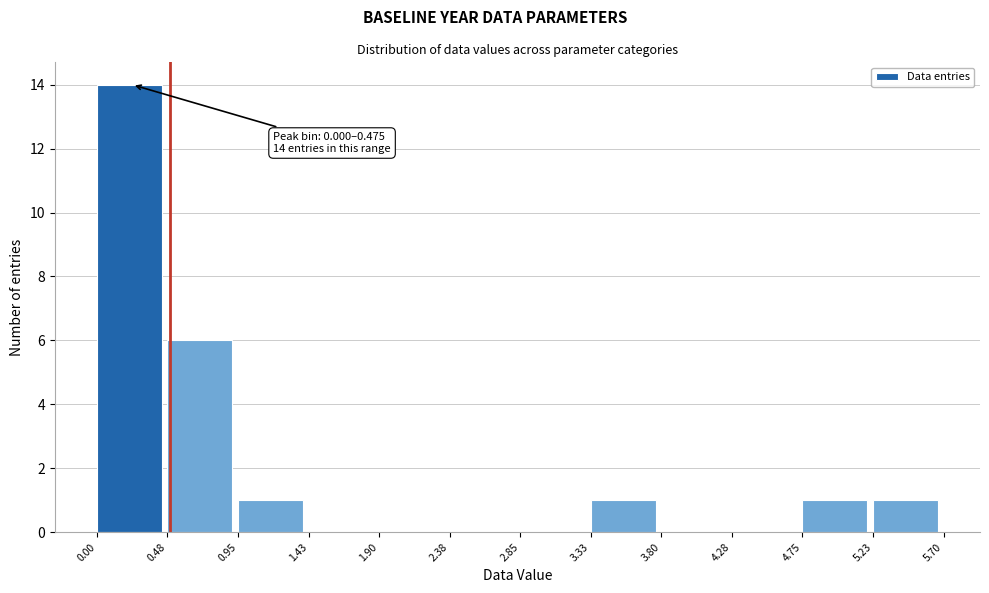

Which range on the x-axis has the tallest bar?

0.00 to 0.48